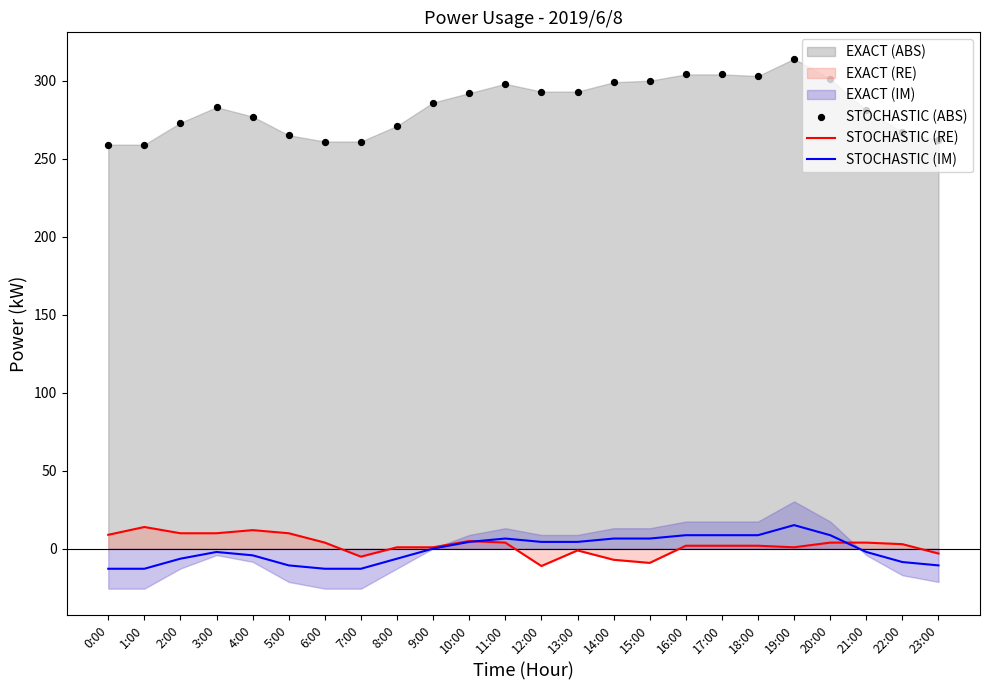

Is the value of STOCHASTIC (RE) at 6:00 greater than the value of STOCHASTIC (ABS) at 0:00?

No